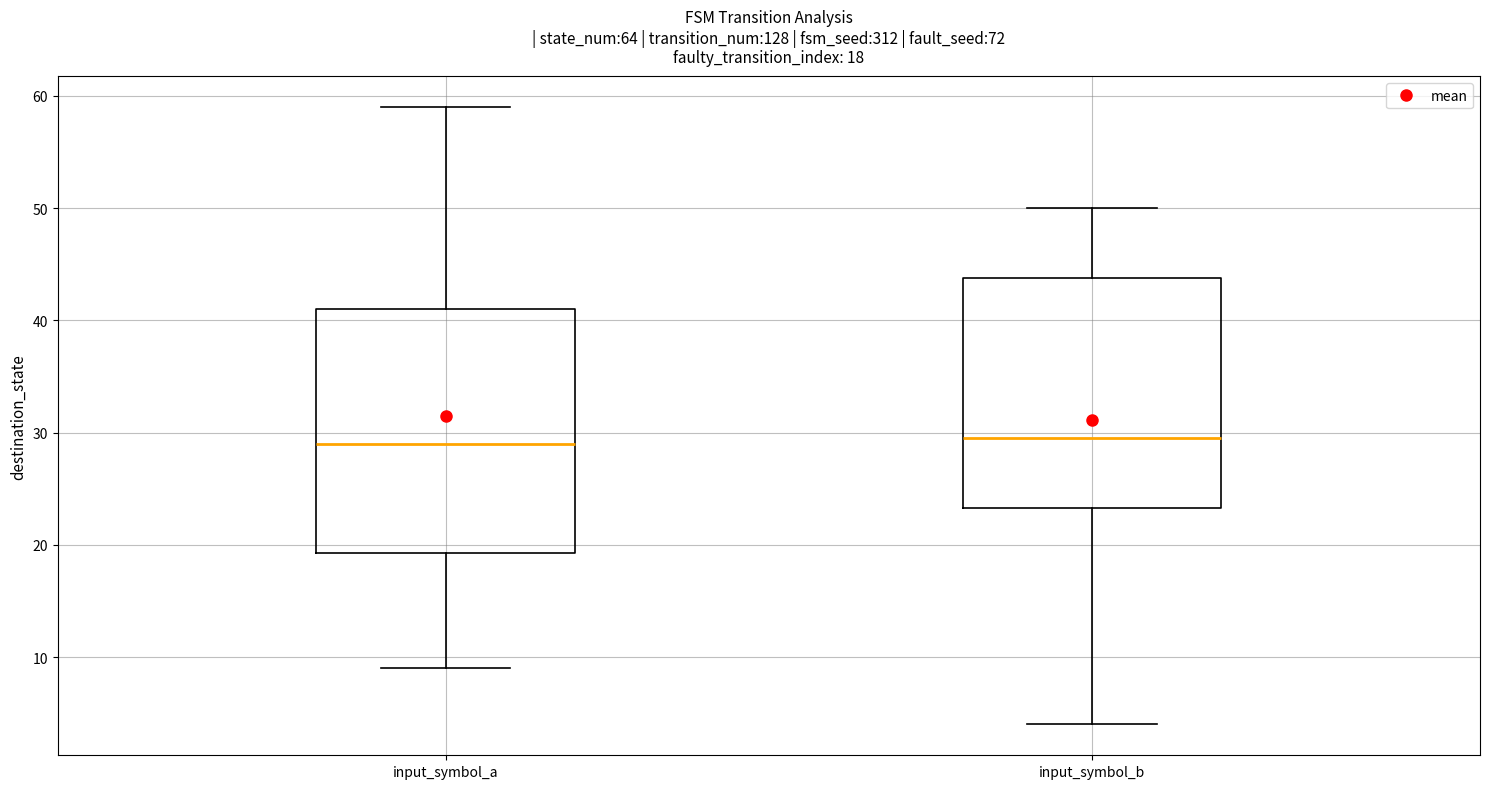

Which box is the tallest, from its lower edge to its upper edge?

input_symbol_a